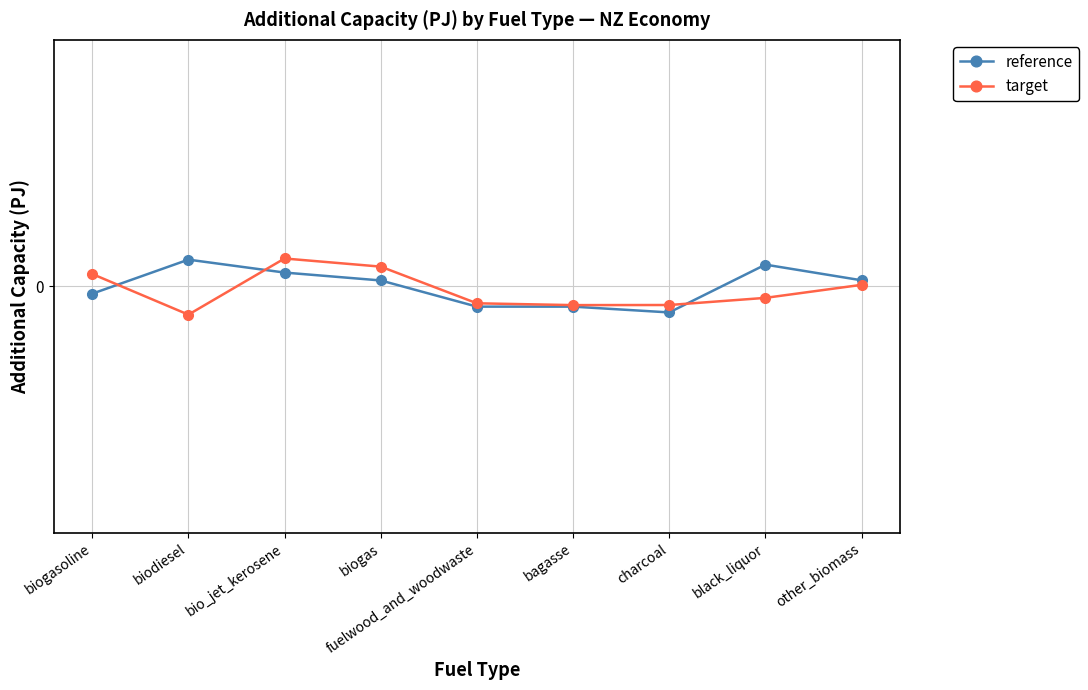

Which category has the highest value across all series?

bio_jet_kerosene